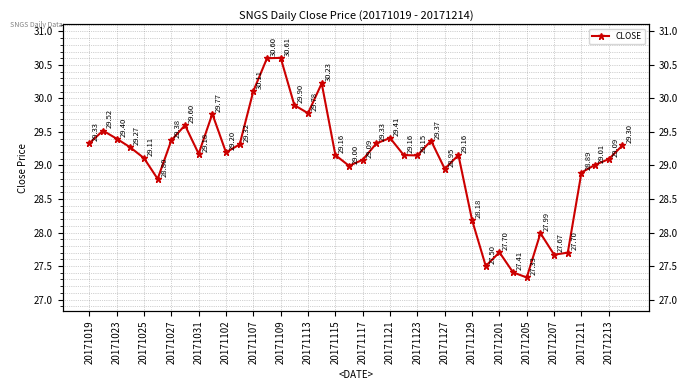

Is it true that the value at 20171127 is 19.2?

False